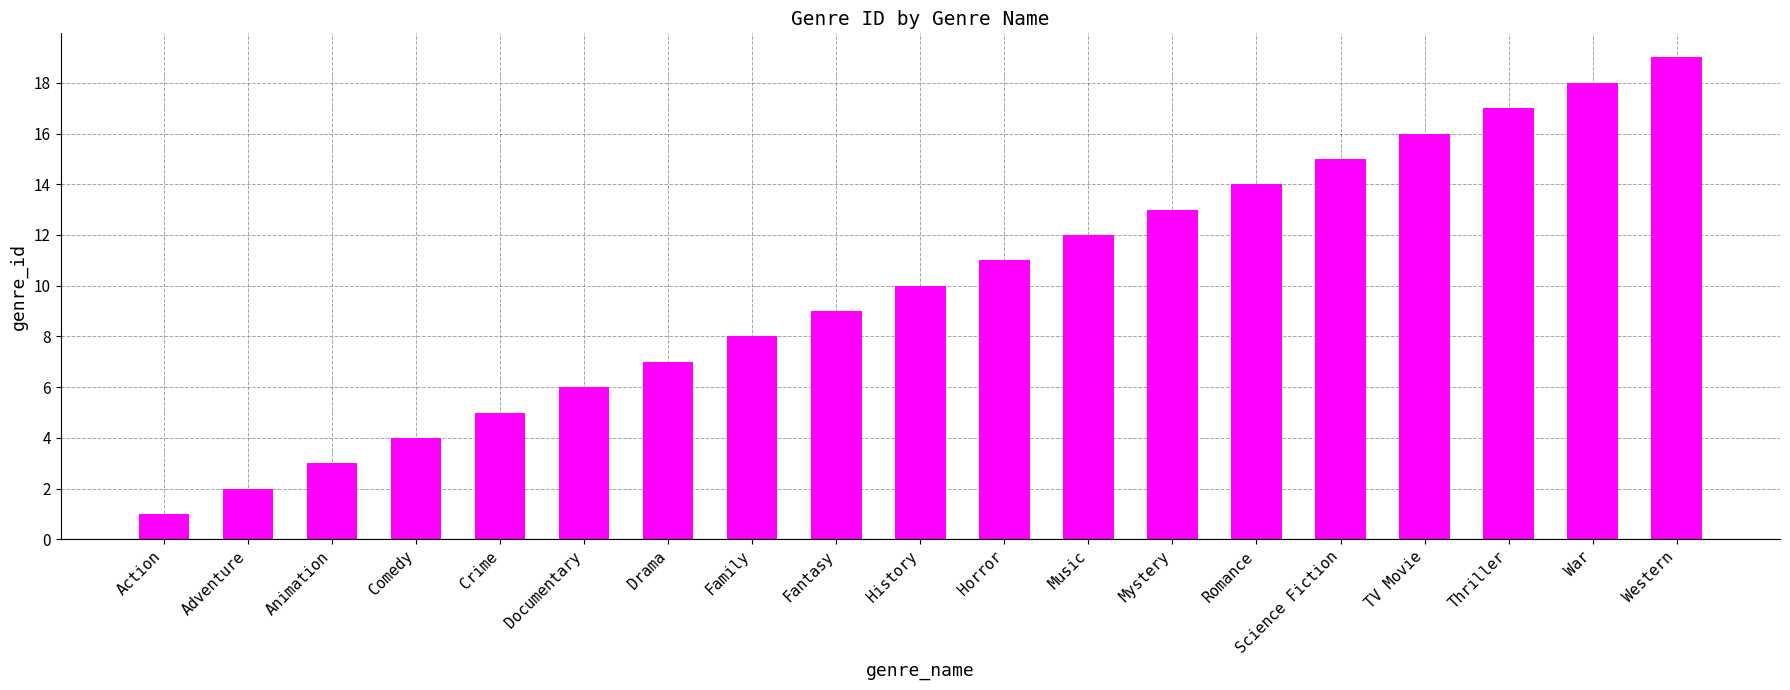

The chart shows a value of 11 at TV Movie. True or false?

False